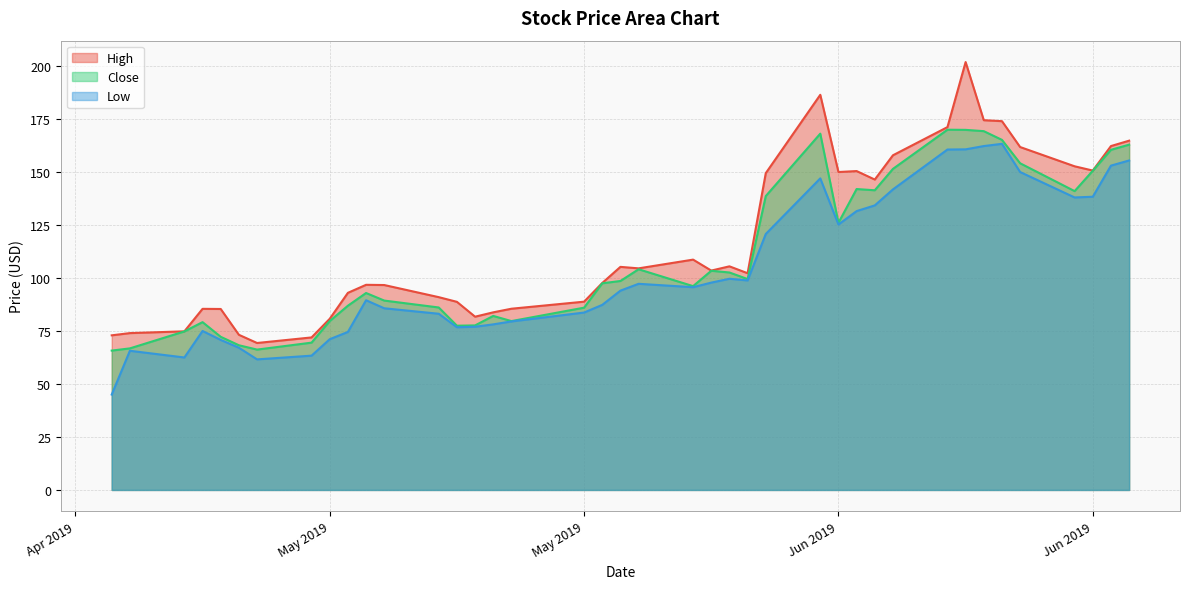

True or false: Close has a value of 169.9 at 2019-06-18.

True